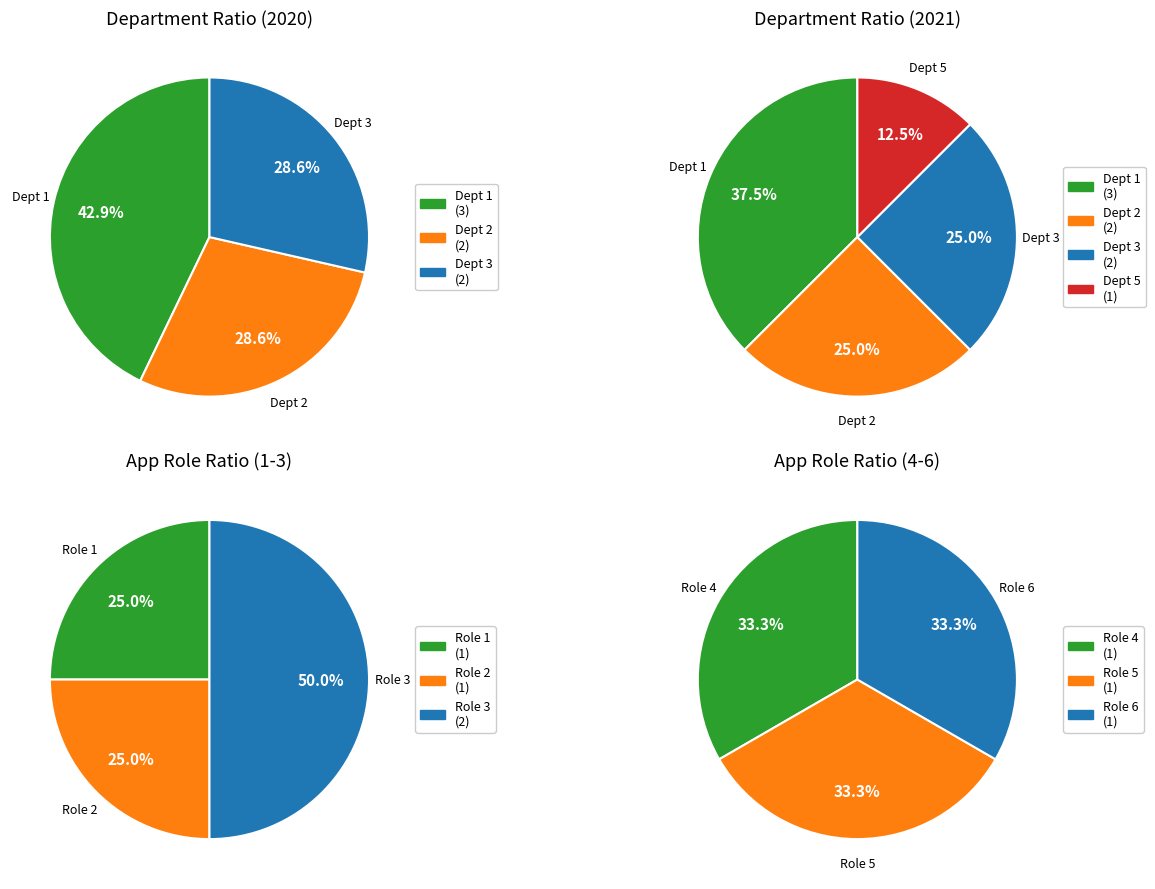

Is there a majority slice in this chart?

No